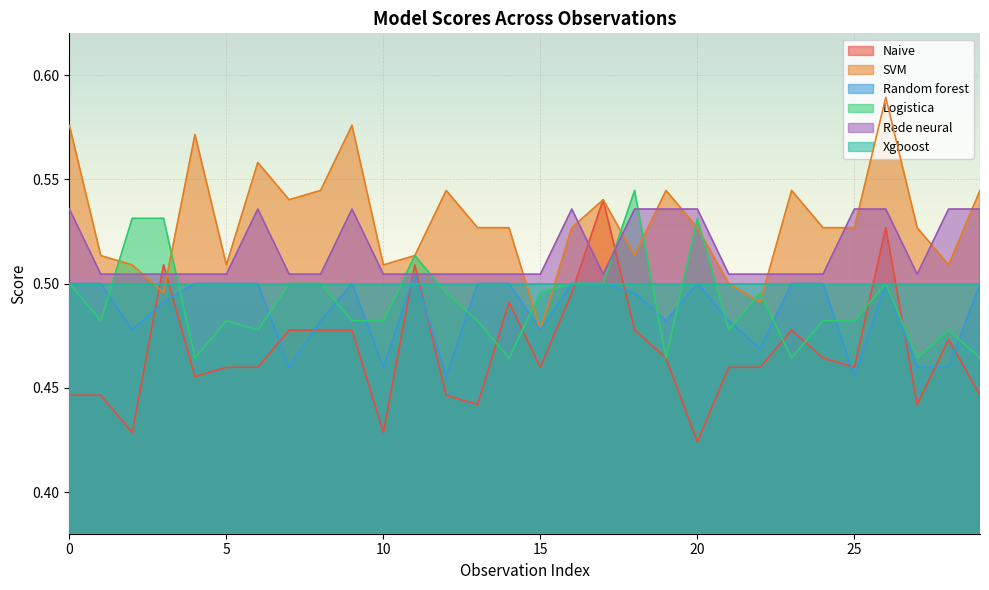

How many lines are shown in the chart?

6